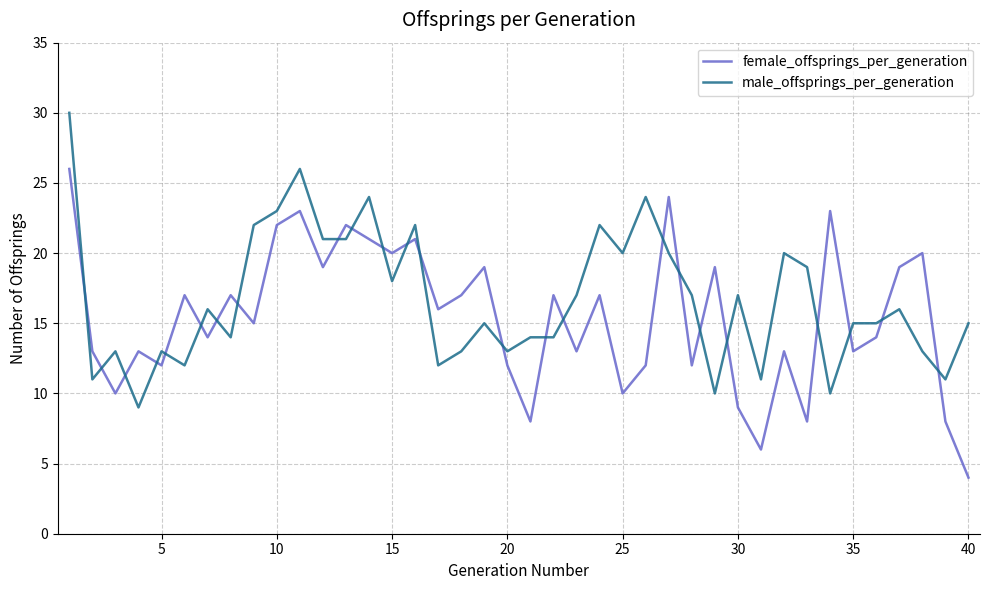

Rank the series by their maximum value, from lowest to highest.

female_offsprings_per_generation, male_offsprings_per_generation